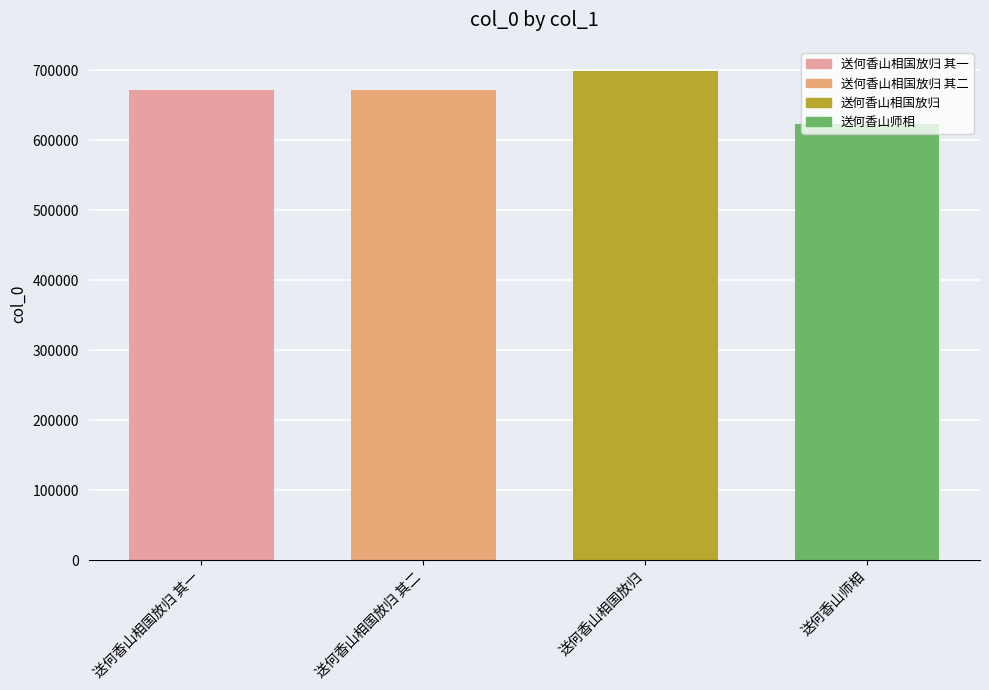

Approximately how many times larger is the value at 送何香山相国放归 compared to 送何香山相国放归 其一?

1.0